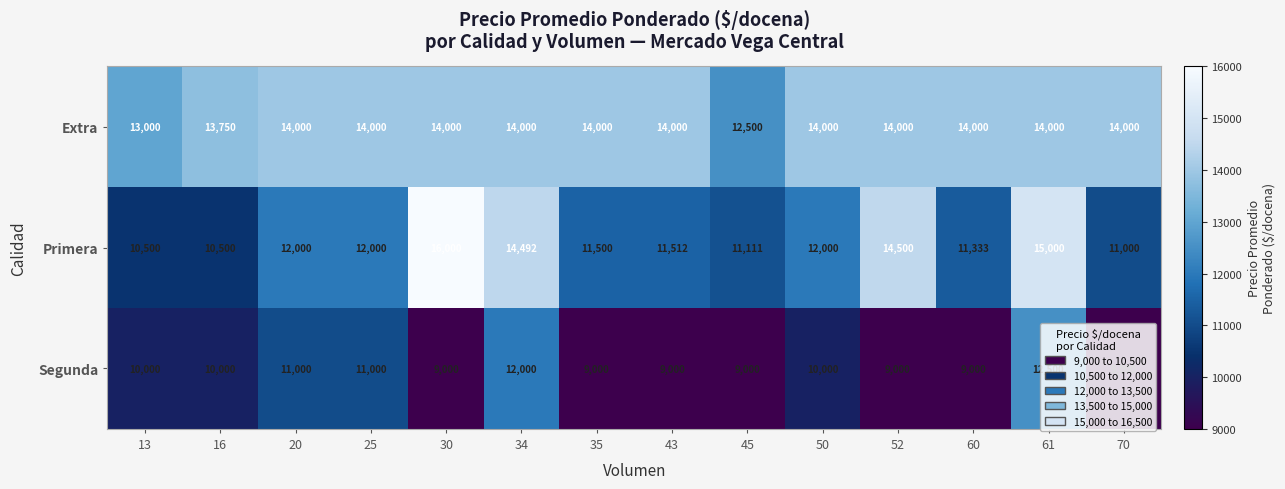

Is it true that Primera equals 20214 at 43?

False